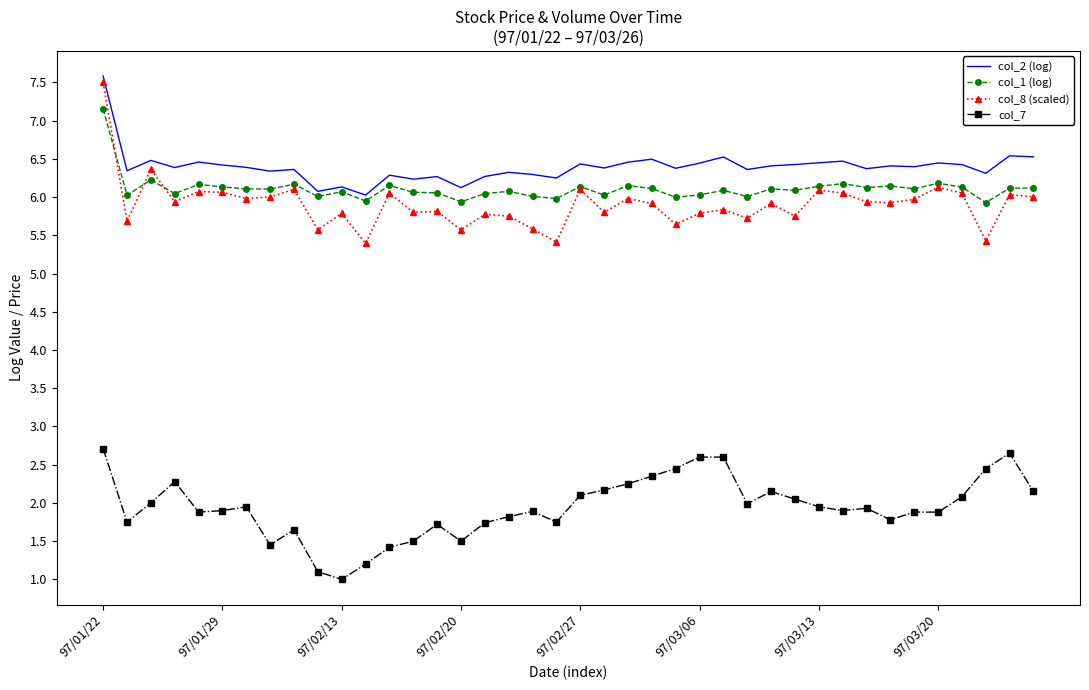

Which series has the widest spread of values?

col_8 (scaled)